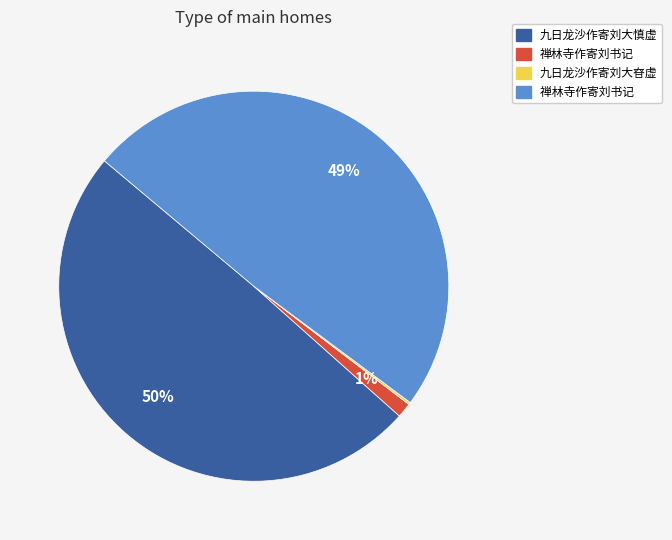

Is there a majority slice in this chart?

No